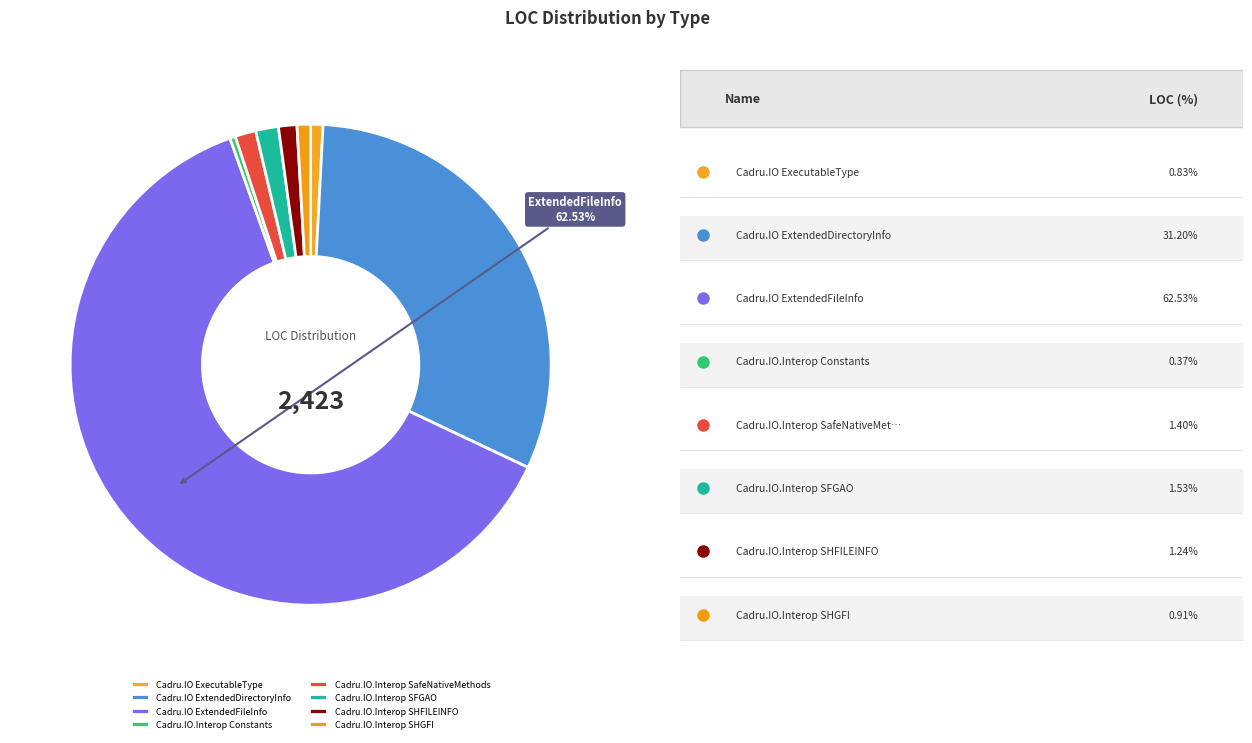

What percentage is the Cadru.IO.Interop SFGAO slice, to the nearest percent?

2%